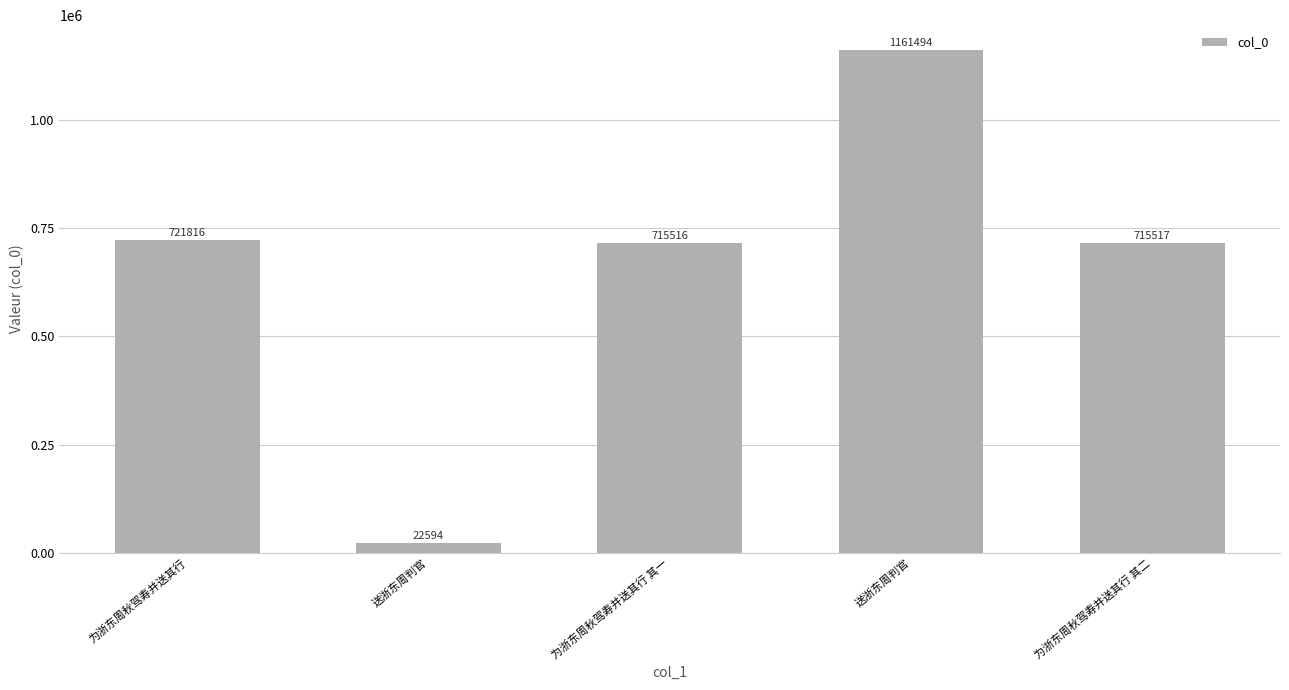

How many bars are there in total?

5